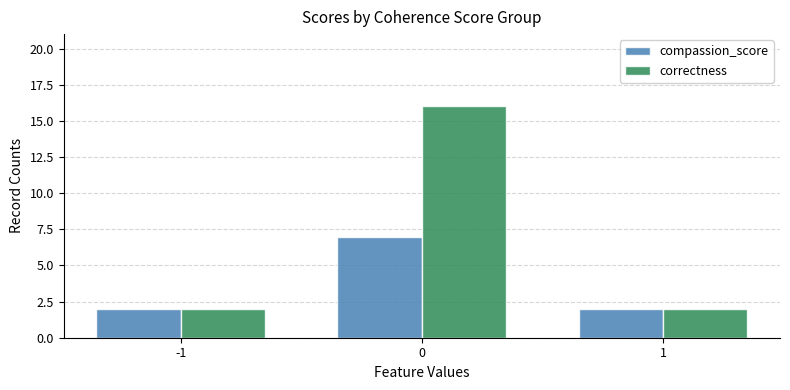

Reading right to left, extract all data points from this chart.

compassion_score: 2	7	2
correctness: 2	16	2